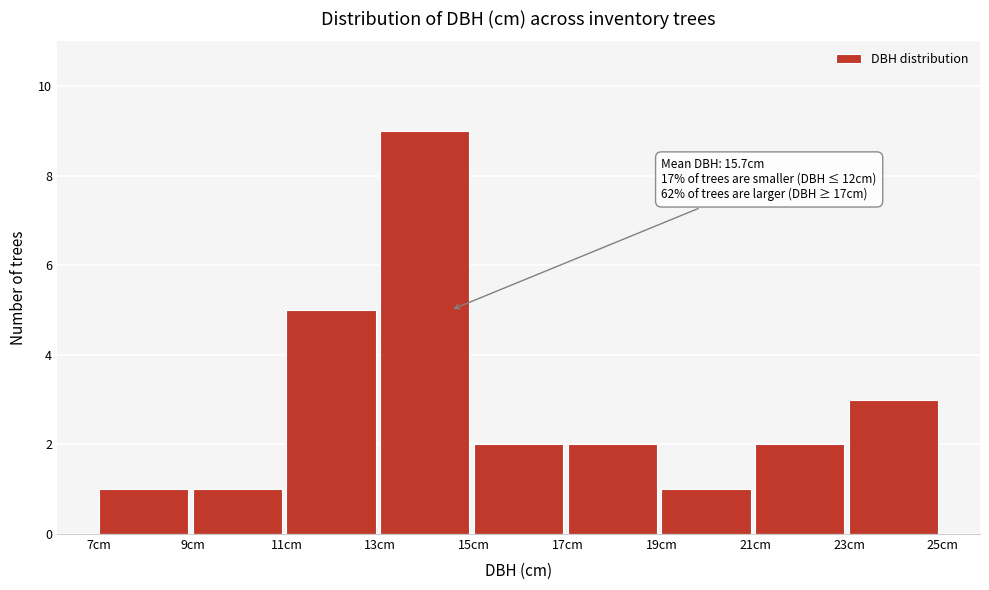

Over which range of the x-axis is the bar tallest?

13 to 15